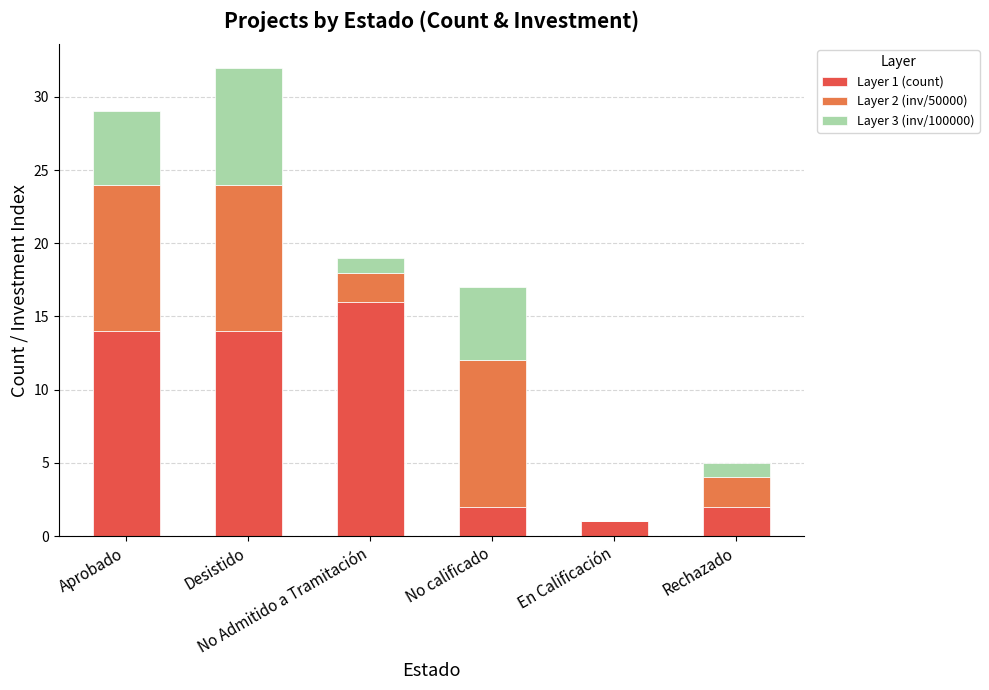

What is the sum of the Layer 1 (count) values at No Admitido a Tramitación and Aprobado?

30